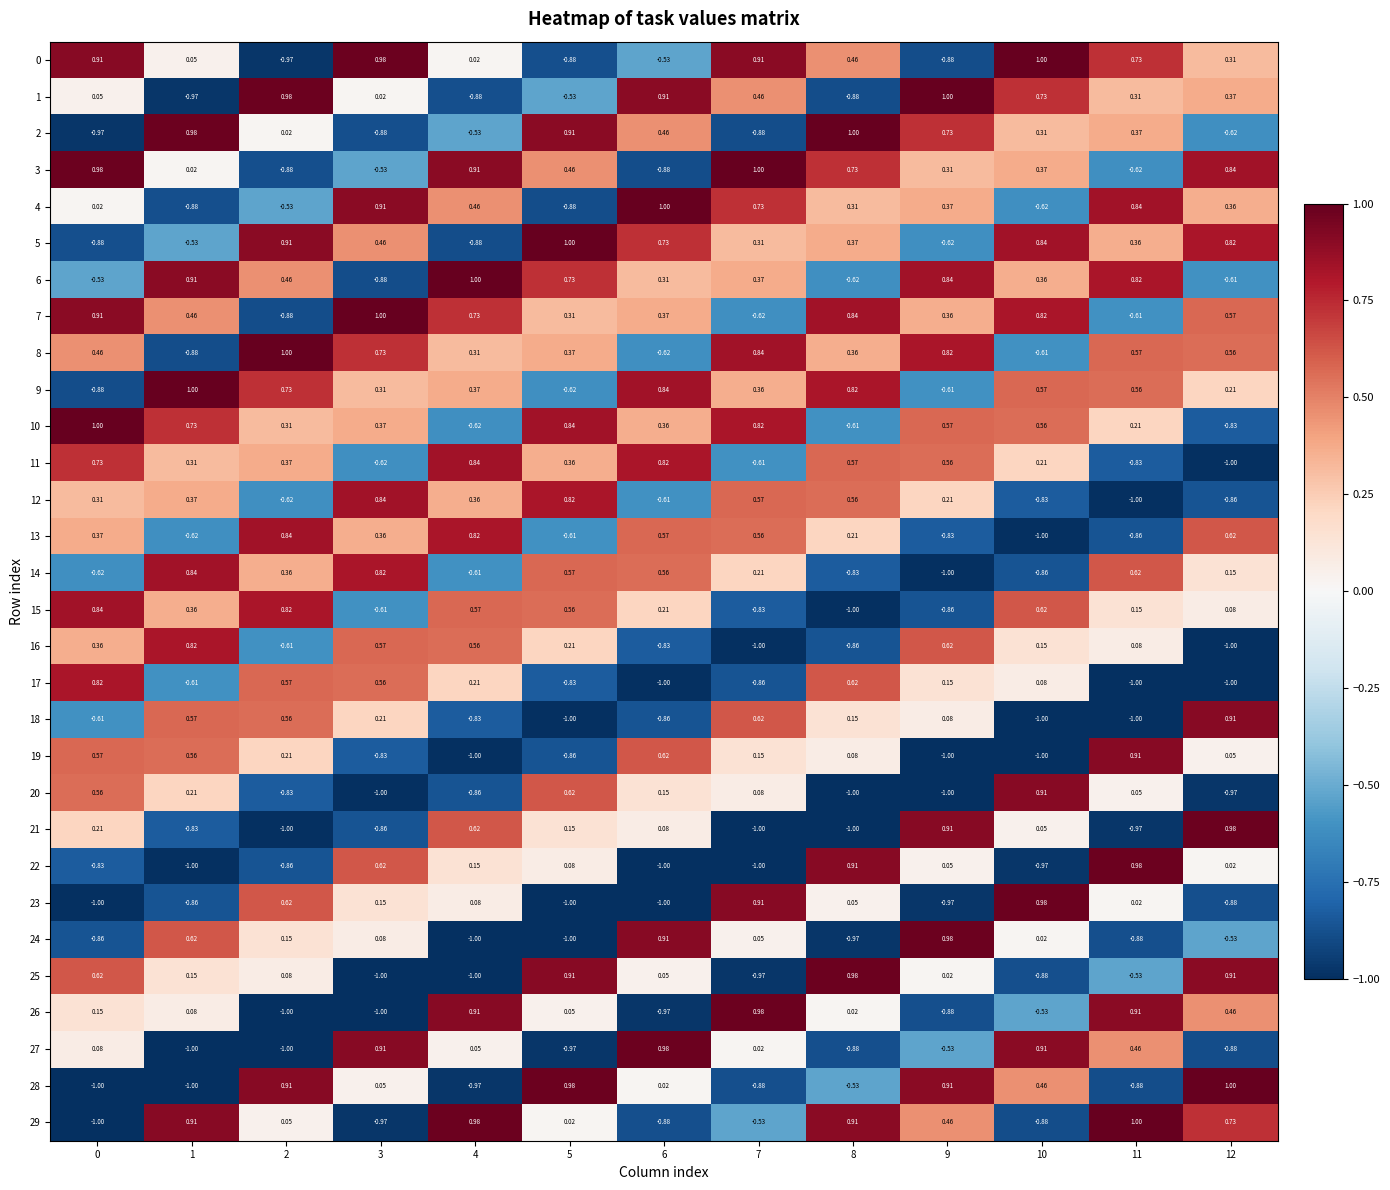

Count the number of data series in this chart.

30